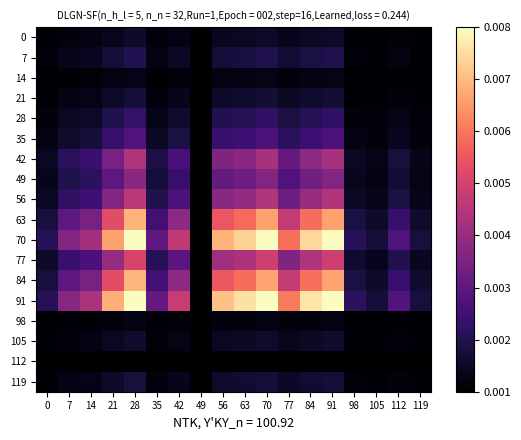

Which has a higher value, 70 or 105?

70